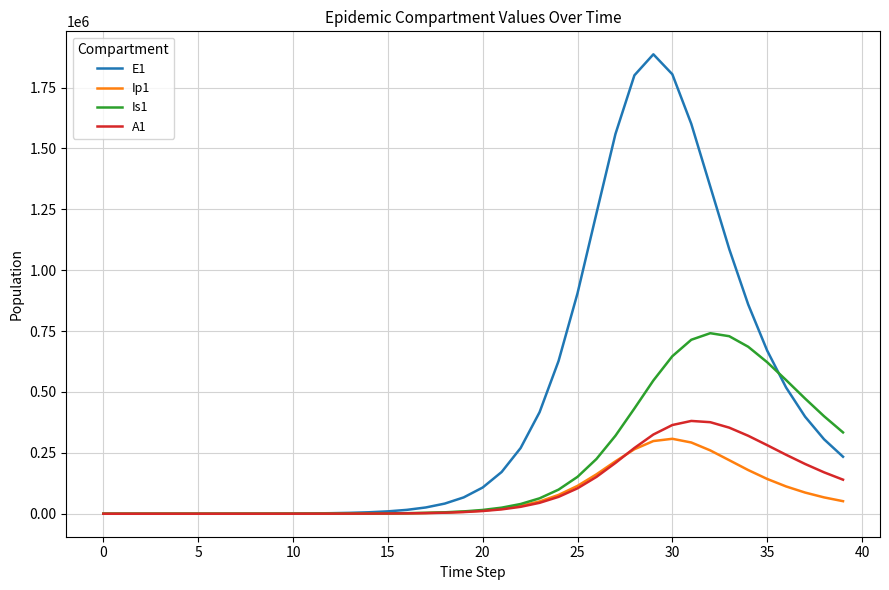

What are all the series names shown in the legend?

E1, Ip1, Is1, A1